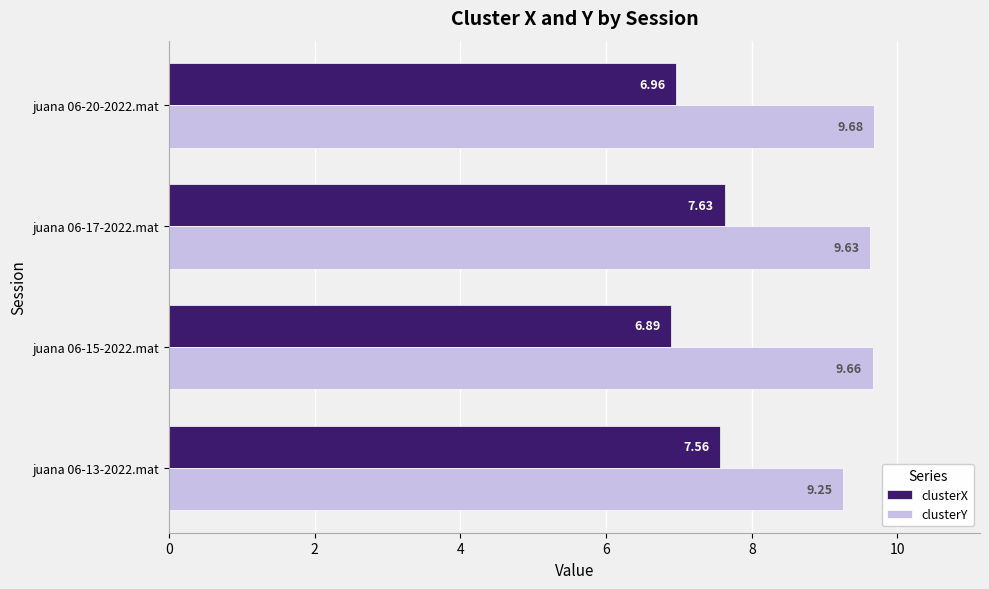

Count the clusterY values in the range 9 to 10.

4